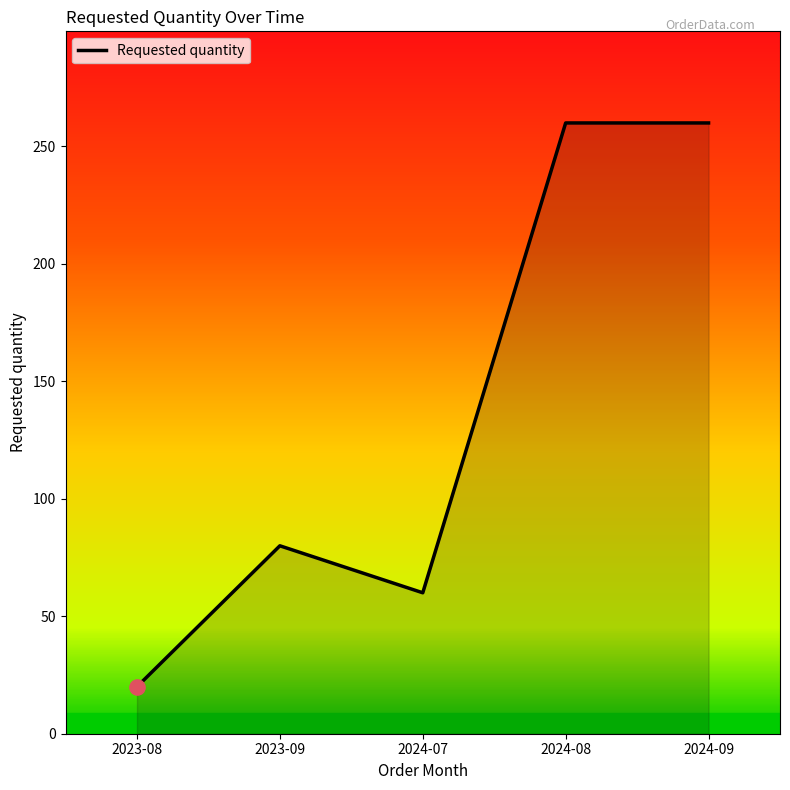

Which has a higher value, 2023-09 or 2023-08?

2023-09